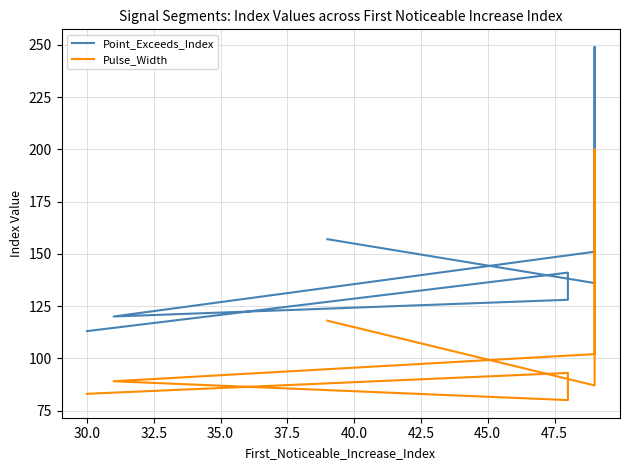

Does the chart have visible grid lines?

Yes